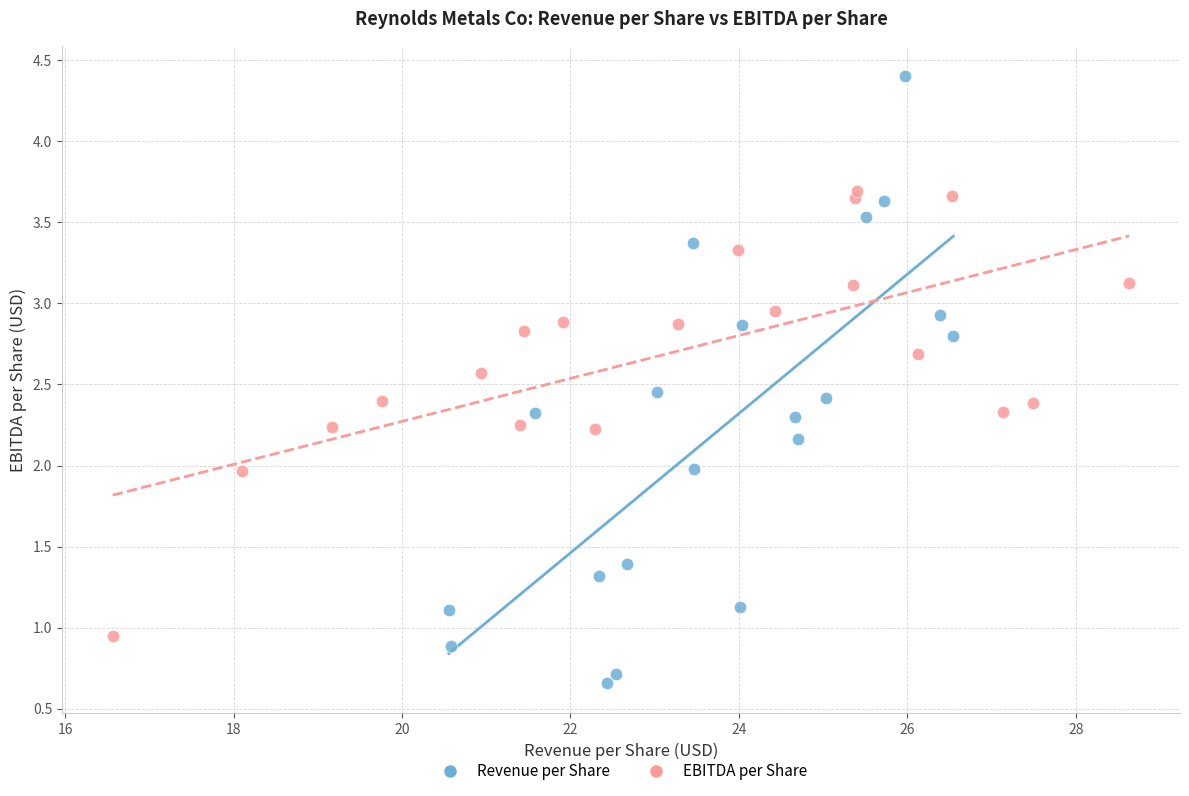

What are all the series names shown in the legend?

Revenue per Share, EBITDA per Share